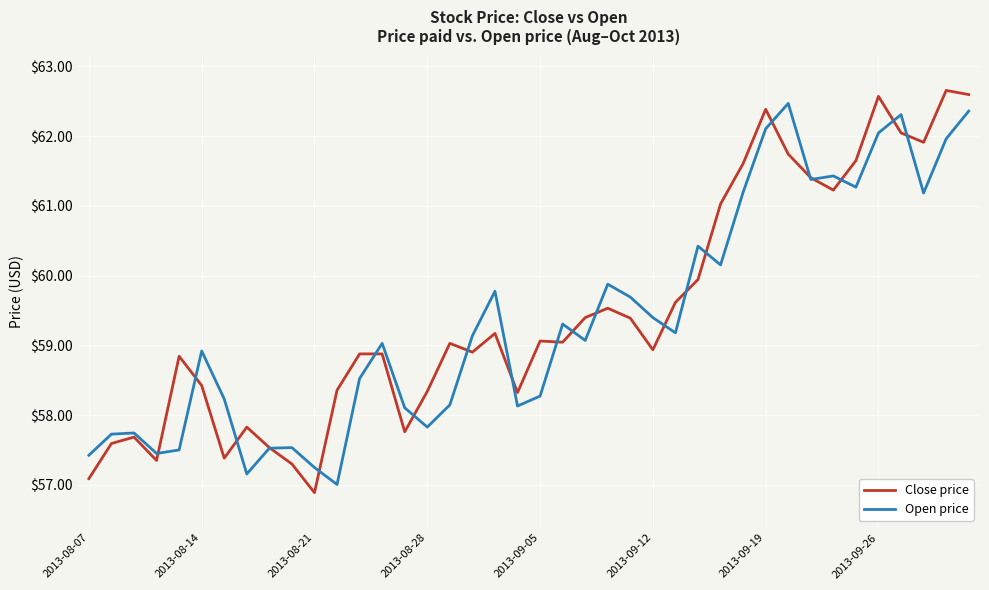

What is the highest value of the Open price series?

62.5